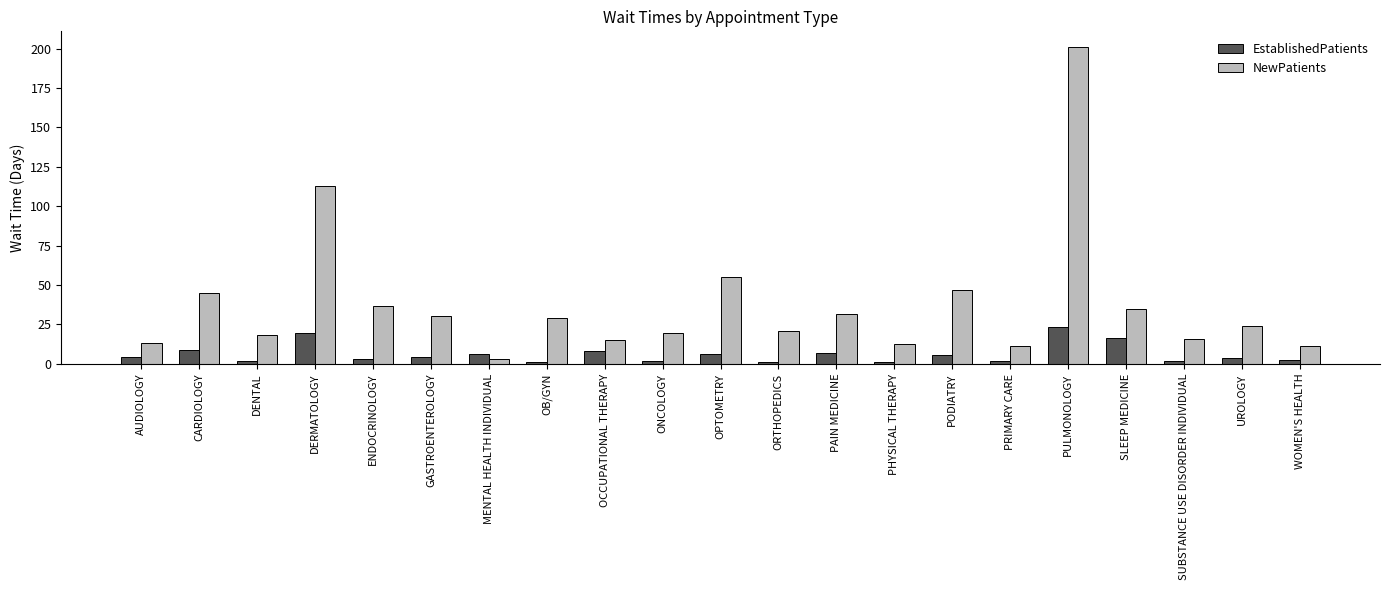

What is the greatest value displayed?

201.0